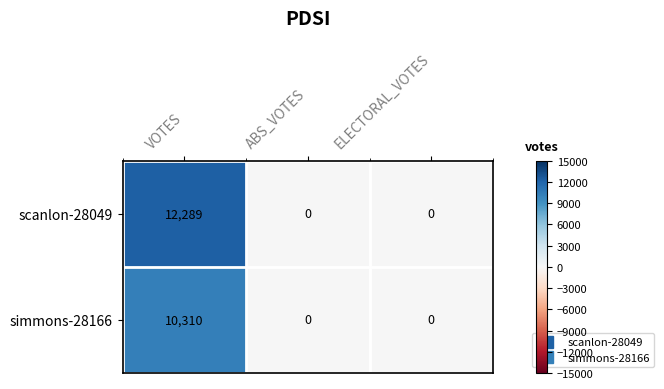

Count the number of categories in the chart.

3